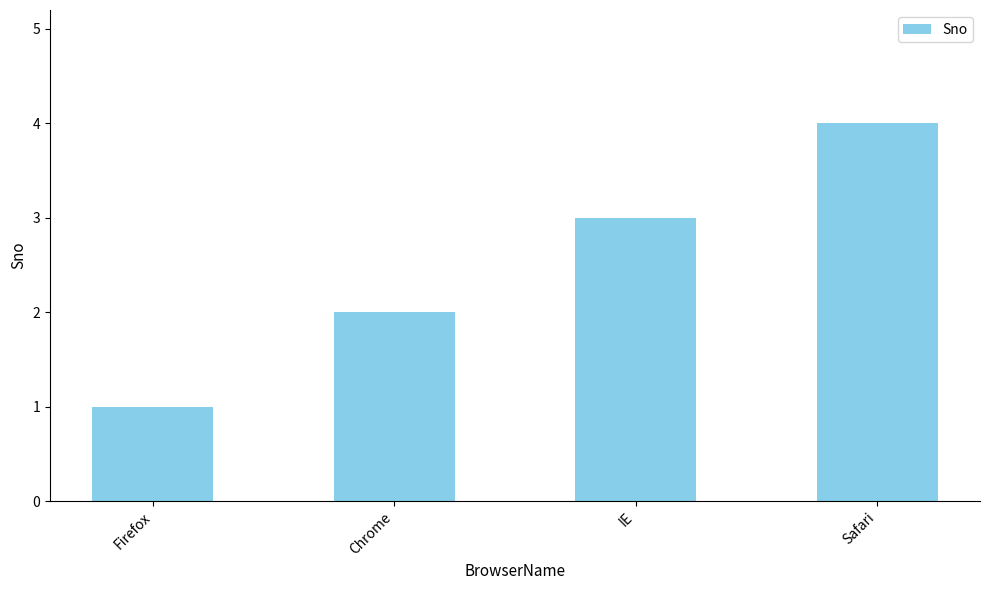

What is the difference between the maximum and minimum values?

3